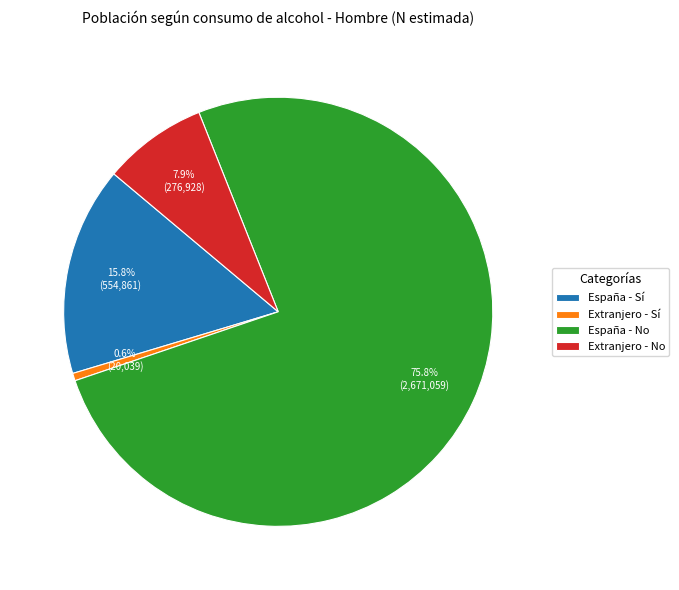

Between España - Sí and Extranjero - Sí, which is larger?

España - Sí